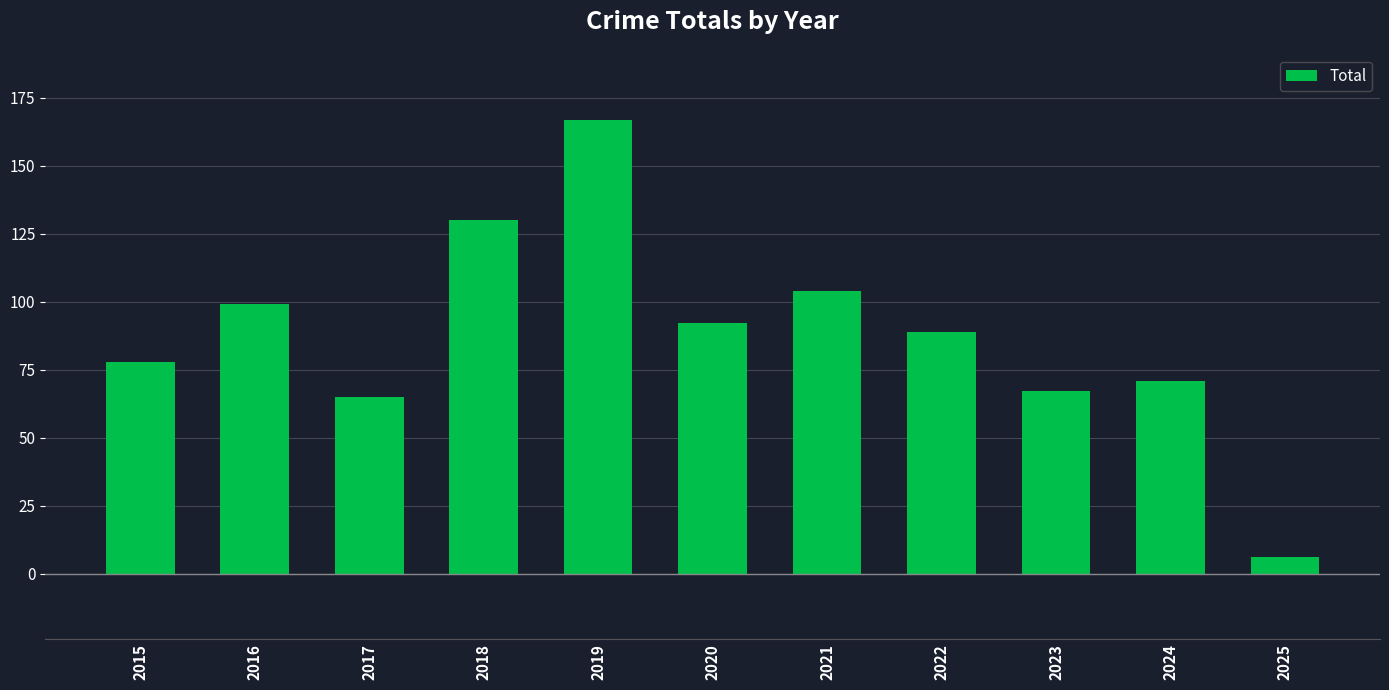

Does the chart contain any negative values?

No